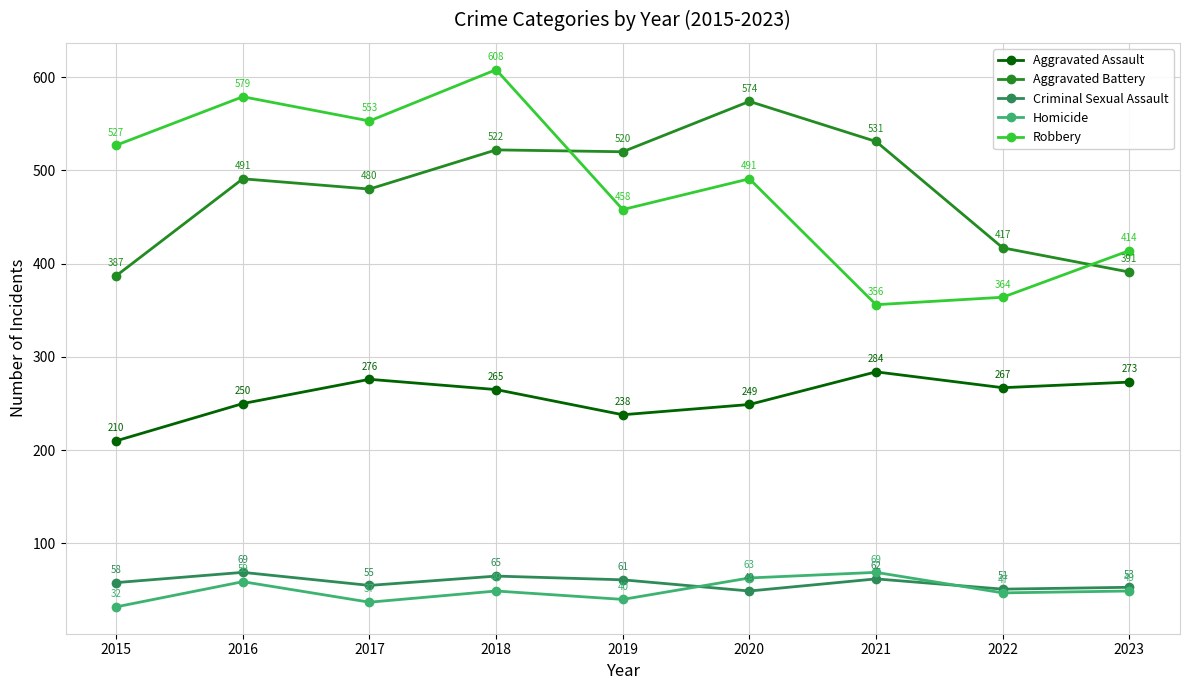

True or false: Robbery and Aggravated Assault cross at least once.

False